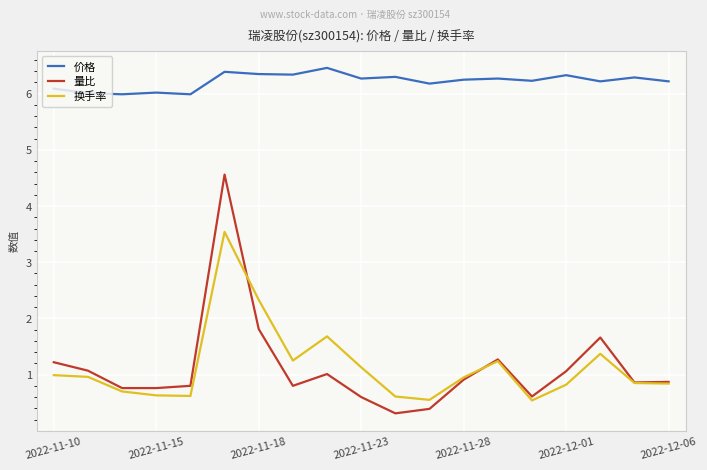

Which series has the largest range (max minus min)?

量比